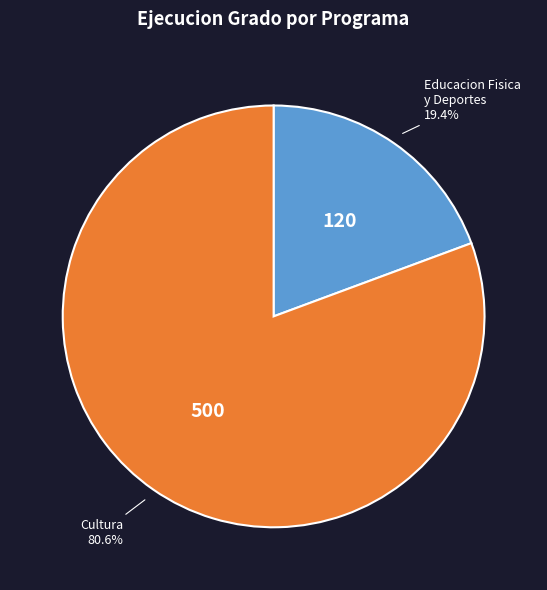

Is there any slice that represents more than half of the pie?

Yes